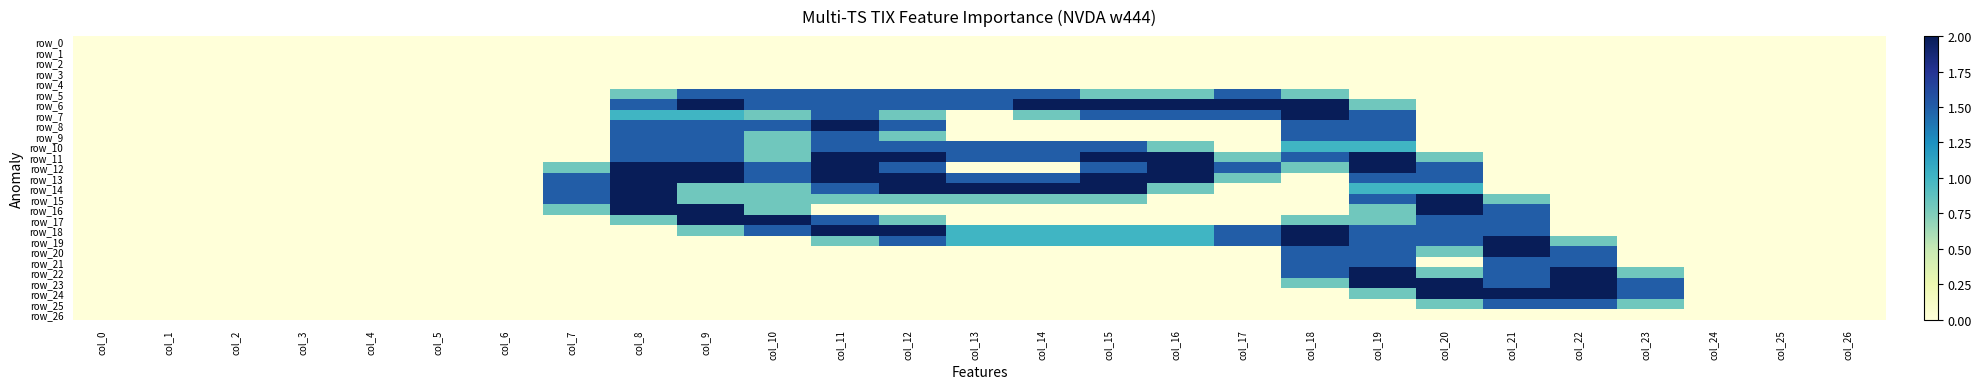

Between col_16 and col_24, which series saw the biggest shift?

row_6